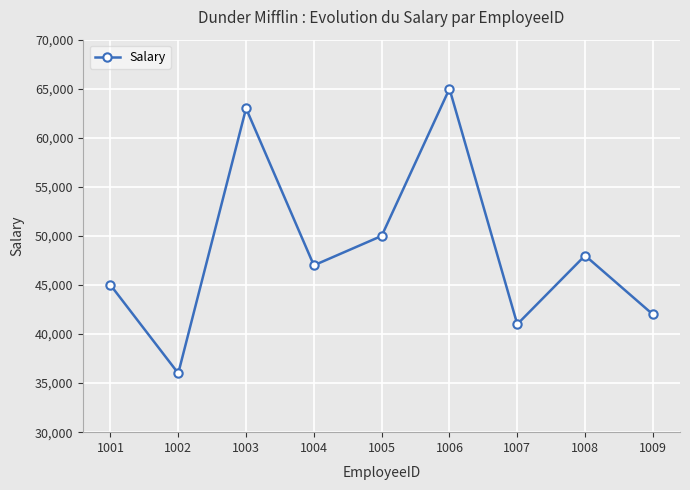

What is the average value?

48556